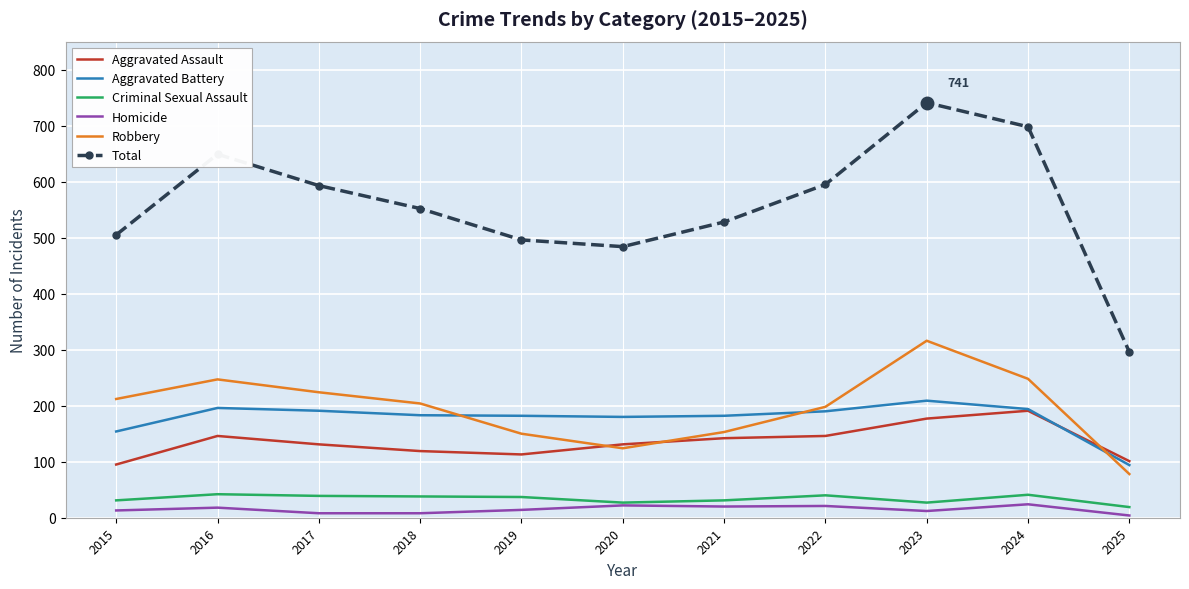

Which series has the largest total across all categories?

Total